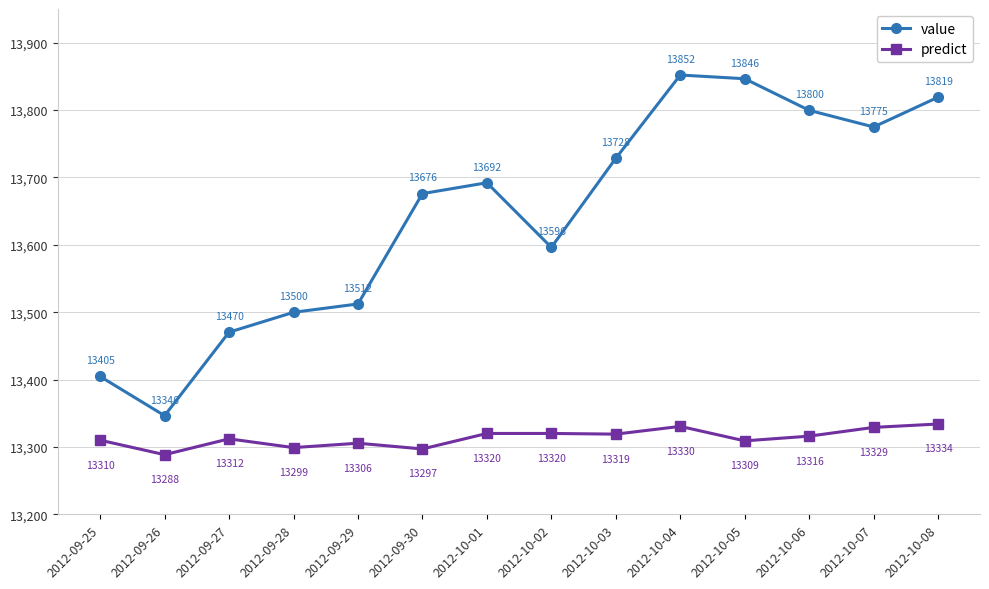

Where is the first local maximum for predict?

2012-09-27